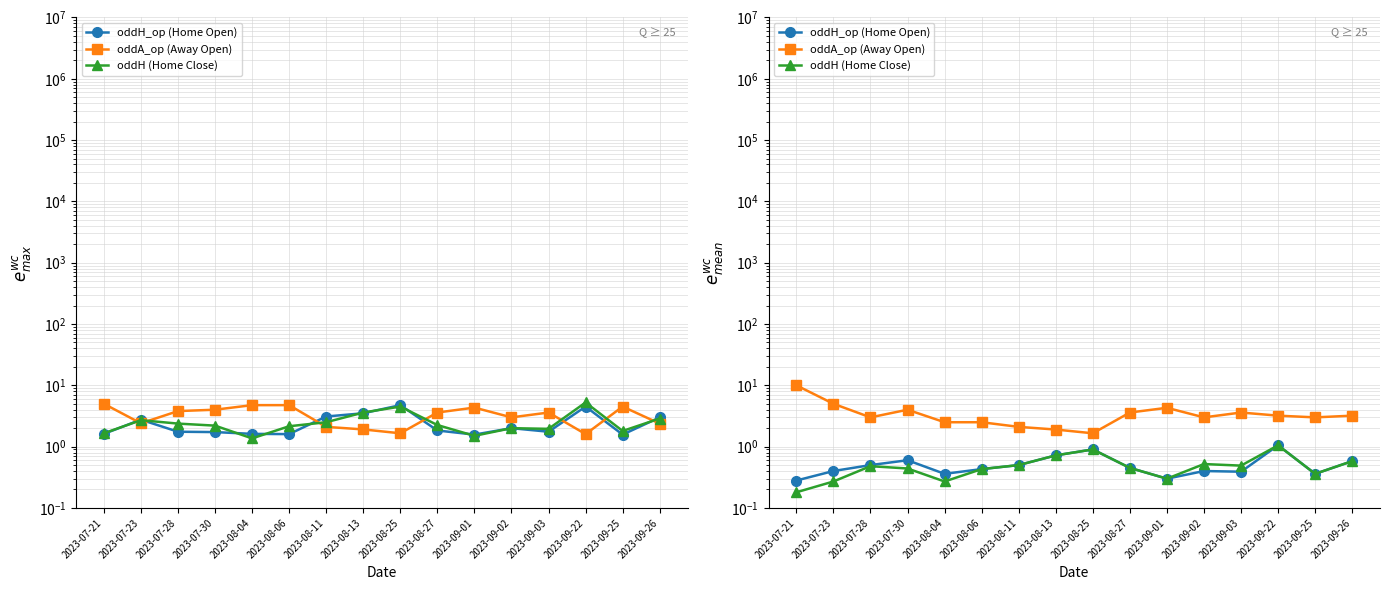

Reading left to right, extract all data points from this chart.

oddH_op (Home Open): 0.3	0.4	0.5	0.6	0.4	0.4	0.5	0.7	0.9	0.5	0.3	0.4	0.4	1.1	0.4	0.6
oddA_op (Away Open): 10.0	5.0	3.0	4.0	2.5	2.5	2.1	1.9	1.6	3.6	4.3	3.0	3.6	3.2	3.0	3.2
oddH (Home Close): 0.2	0.3	0.5	0.4	0.3	0.4	0.5	0.7	0.9	0.5	0.3	0.5	0.5	1.1	0.4	0.6